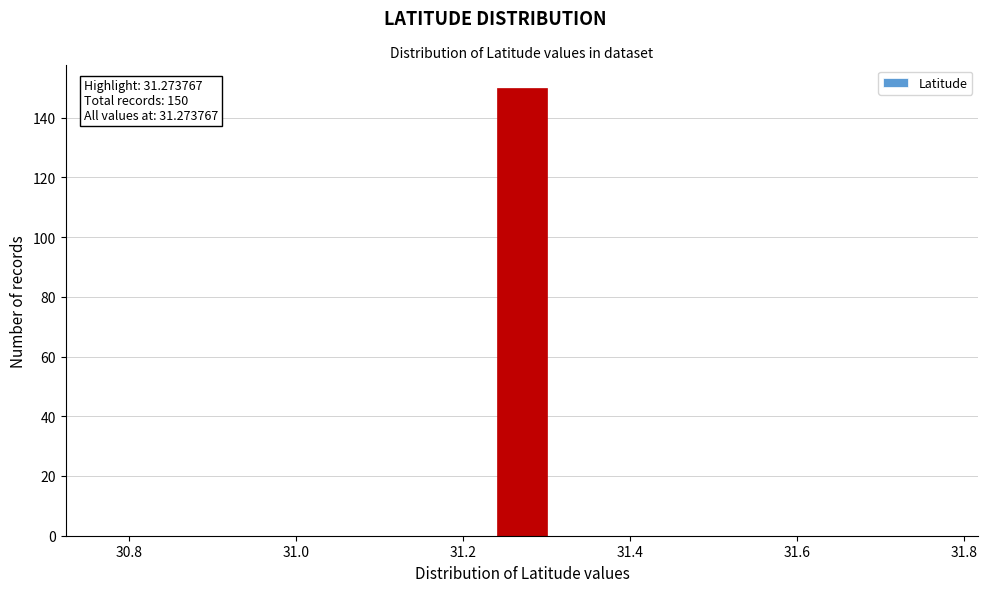

Read against the x-axis, roughly where is the centre of the tallest bar?

31.28